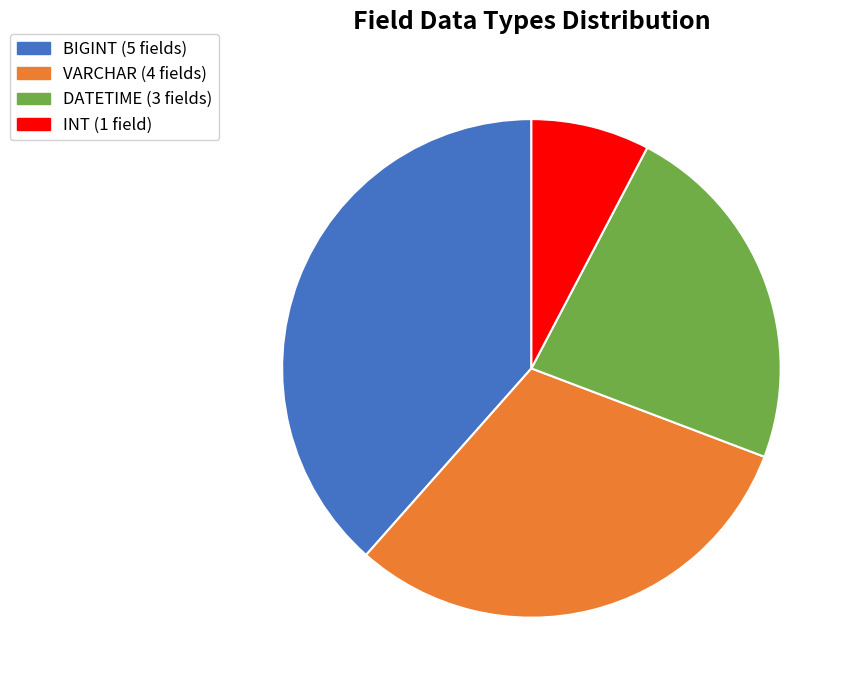

What is the largest slice in the pie chart?

BIGINT